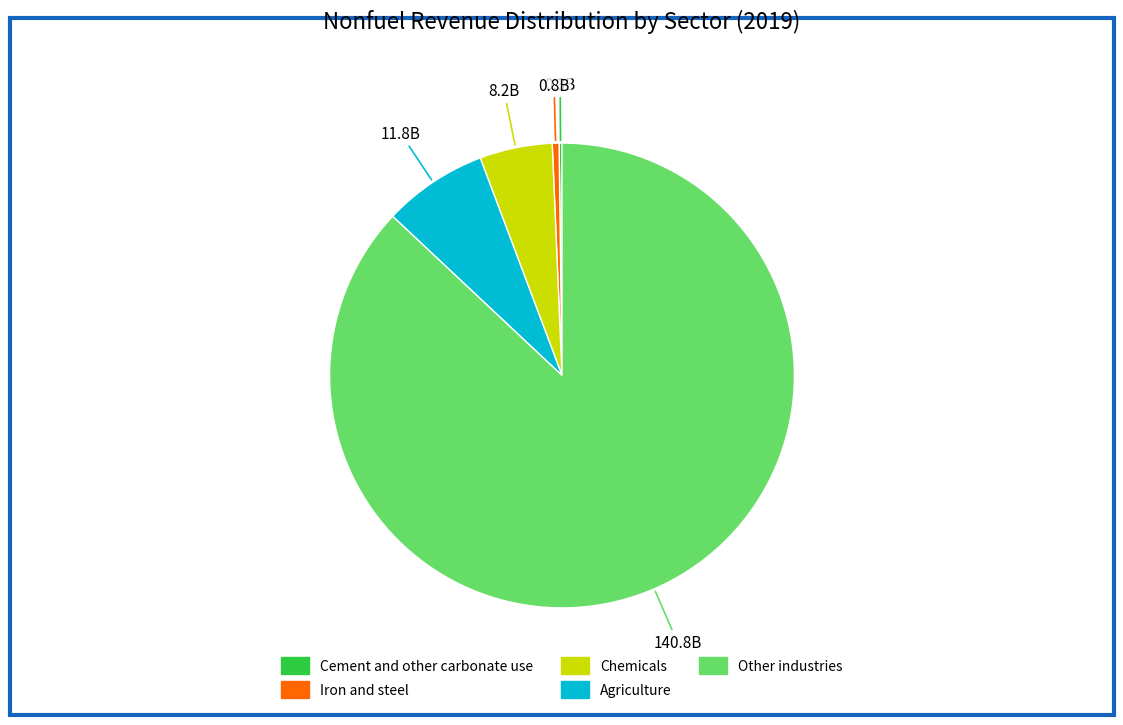

Is there any slice that represents more than half of the pie?

Yes